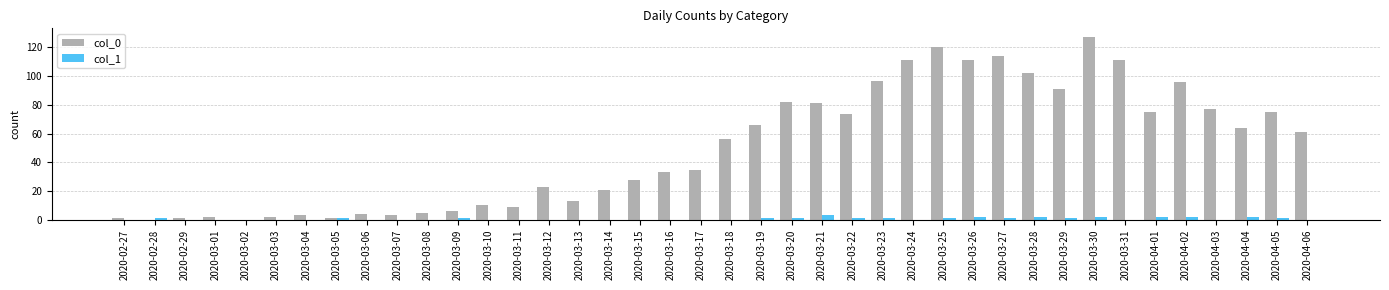

At which label does col_0 reach its peak?

2020-03-30